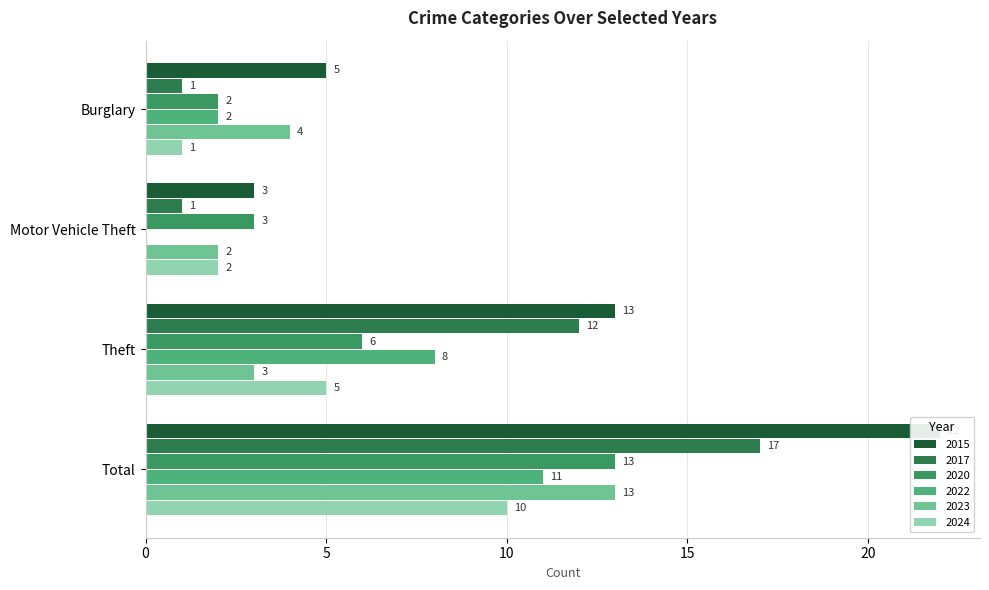

What is the label of the 4th bar from the left?

Total